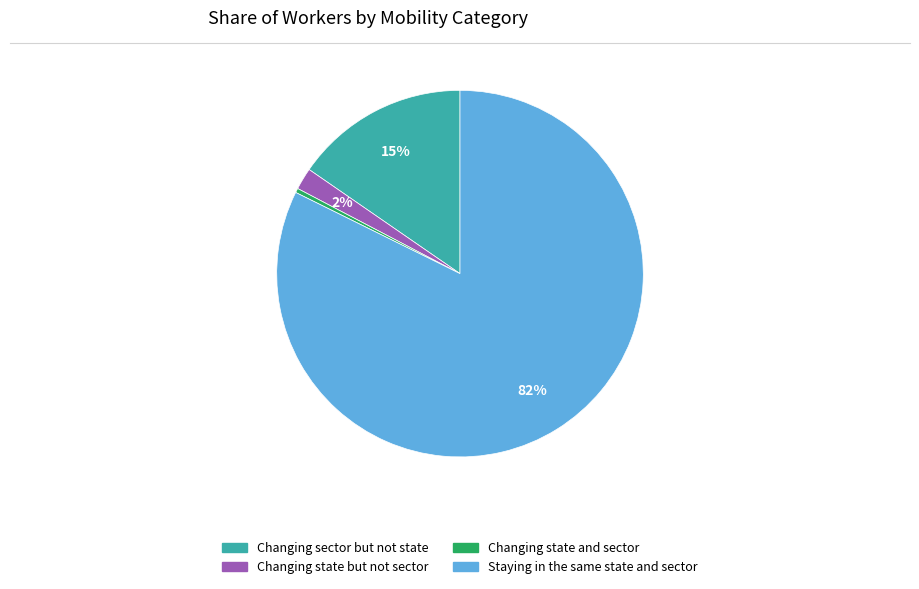

Which category has the smallest portion of the pie?

Changing state and sector